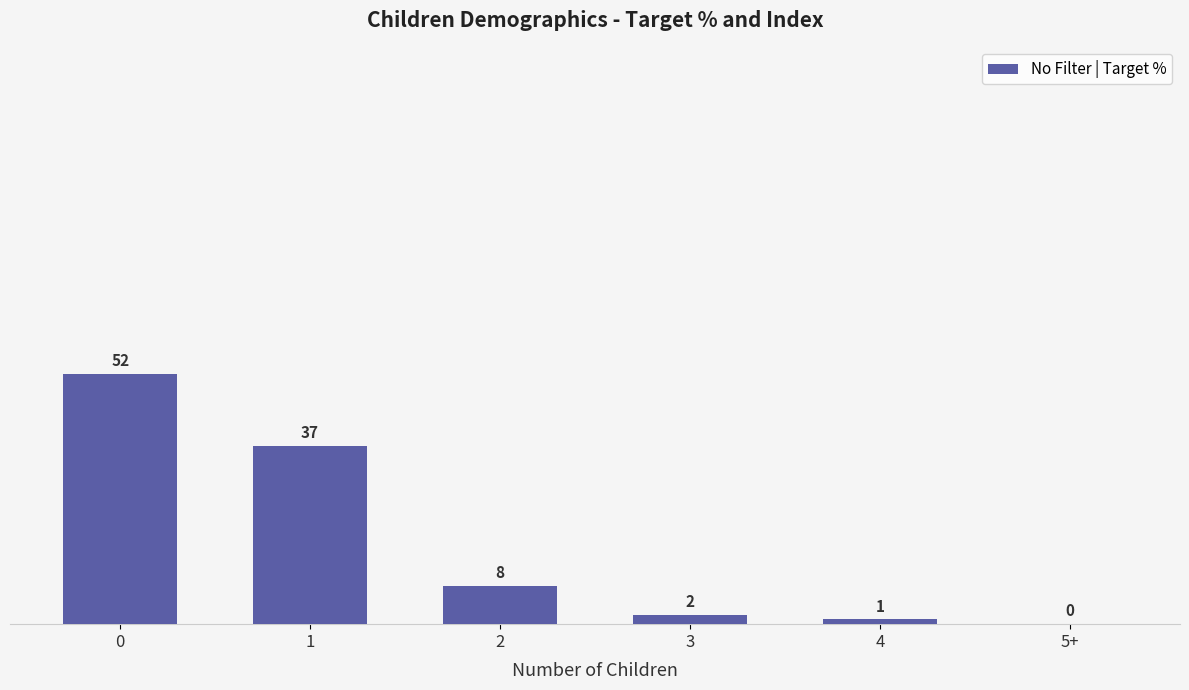

The value at 2 is 8. True or false?

True